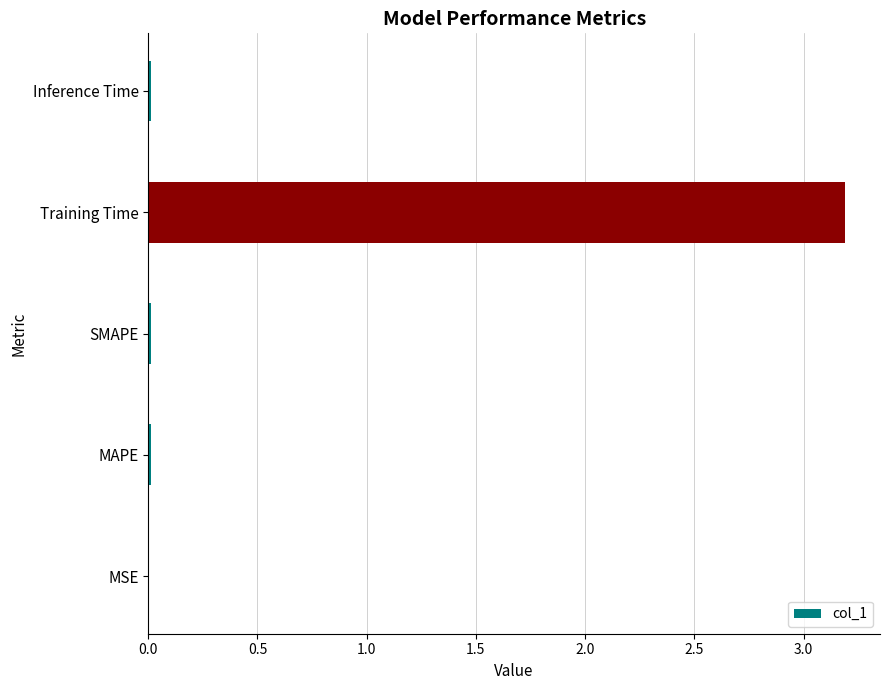

True or false: the data shows 2.0 at Training Time.

False